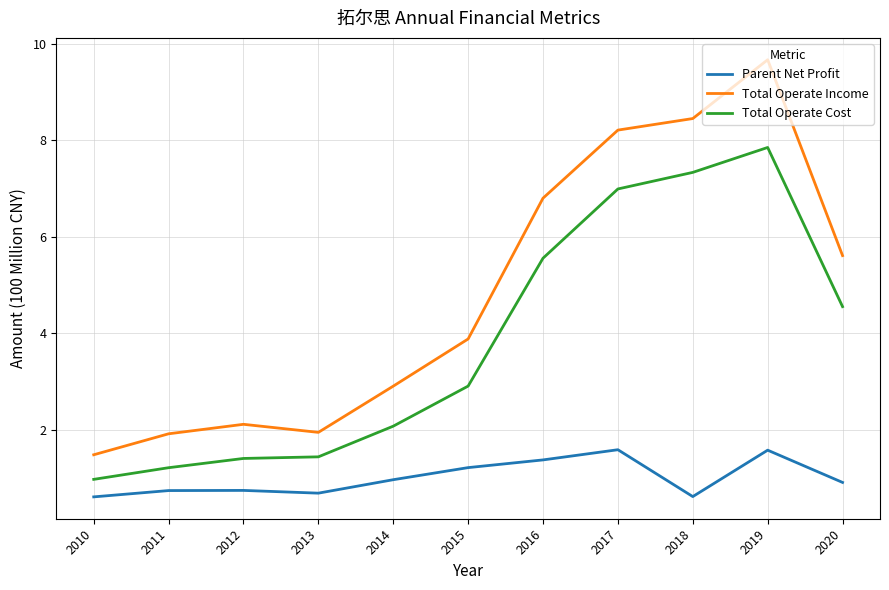

Which series has the widest spread of values?

Total Operate Income